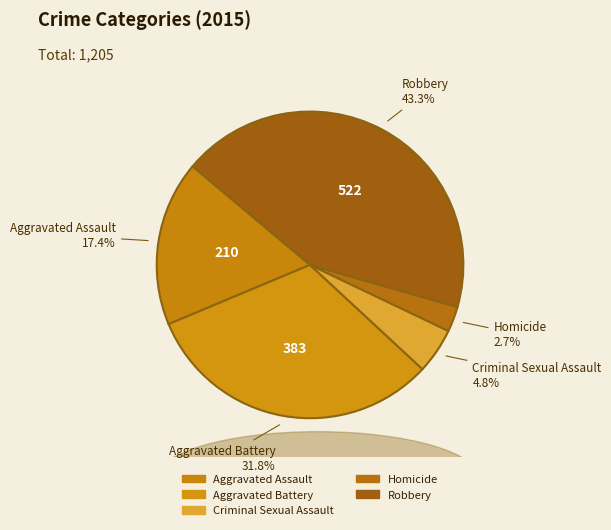

To the nearest percent, what portion does Aggravated Battery represent?

32%